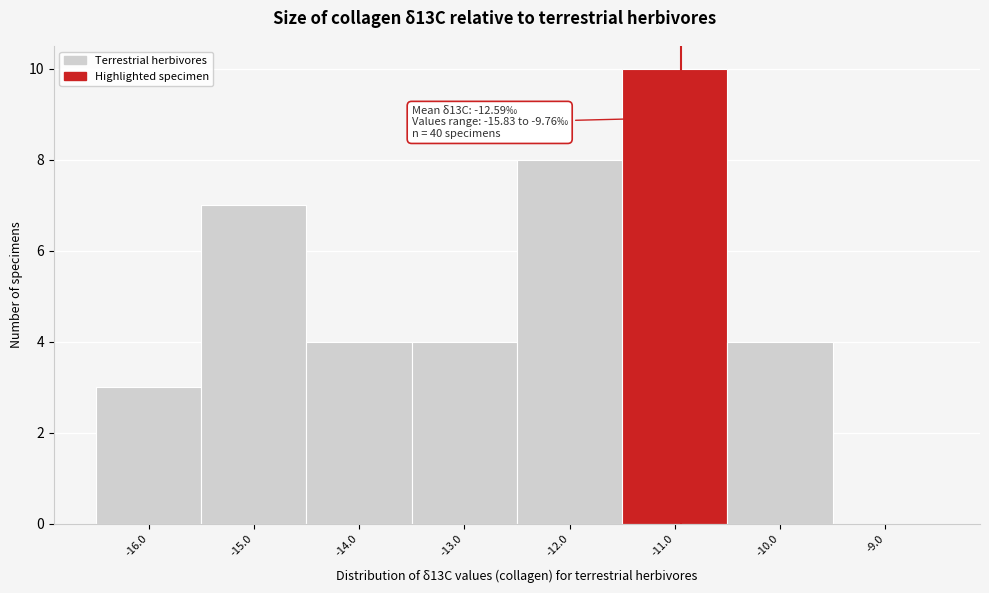

Over which range of the x-axis is the bar tallest?

-11.5 to -10.5